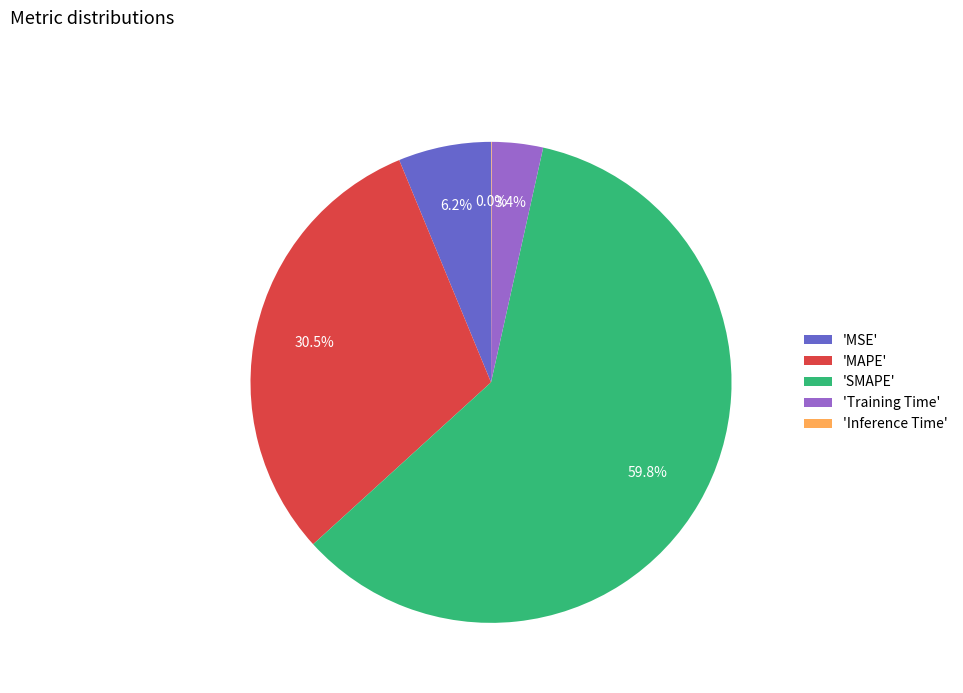

Which category accounts for the majority?

'SMAPE'